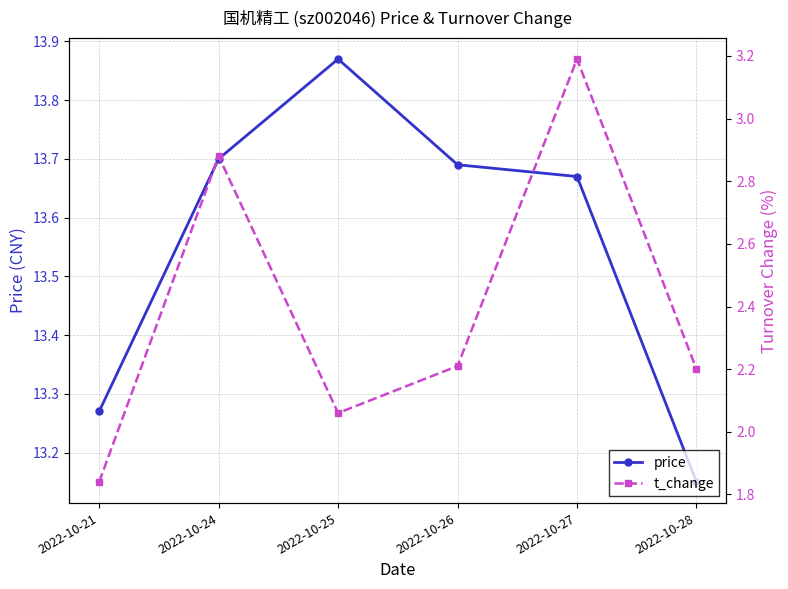

What is the difference between the maximum and minimum values in the t_change series?

1.3